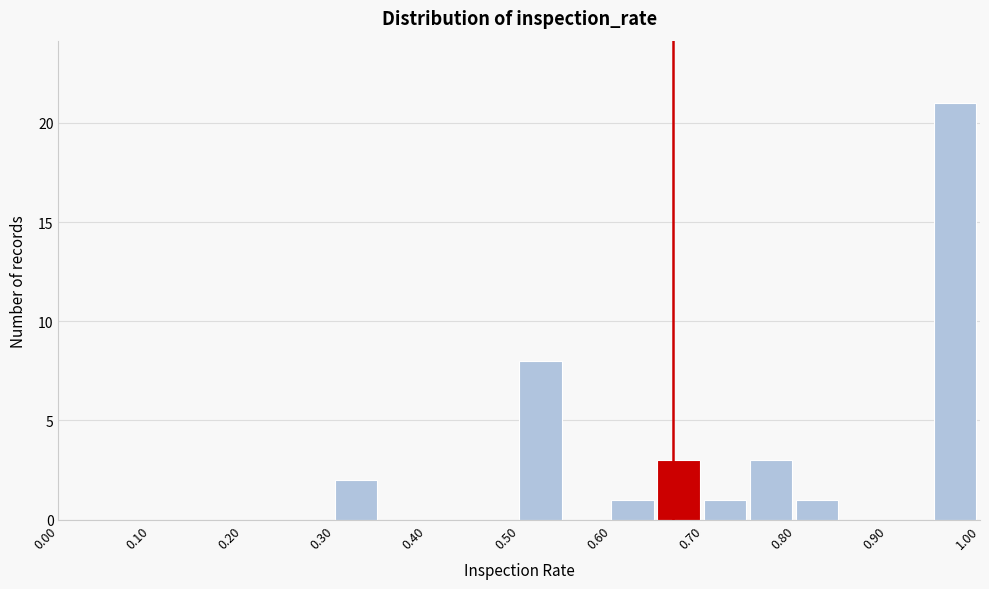

Which range on the x-axis has the tallest bar?

0.95 to 1.00